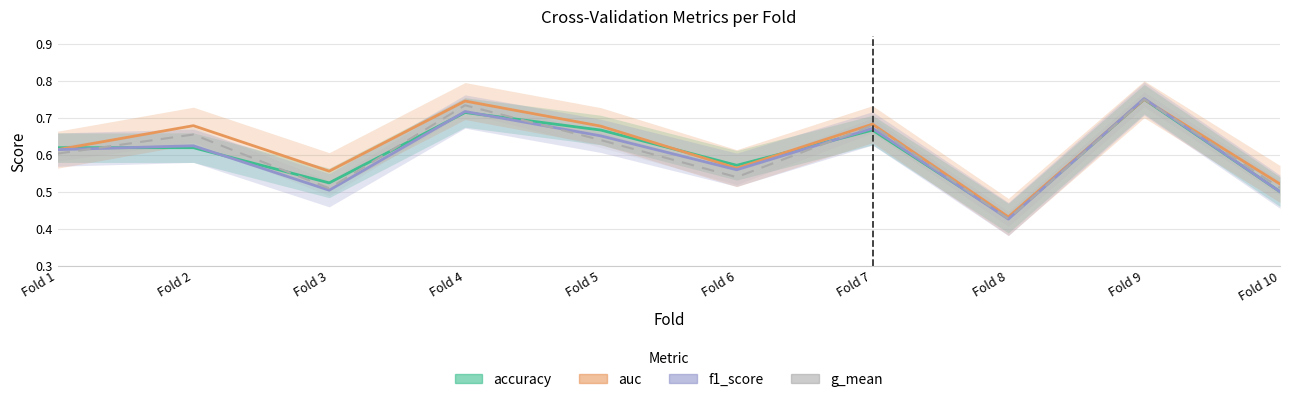

What is the difference between the maximum and second lowest values in the f1_score series?

0.3